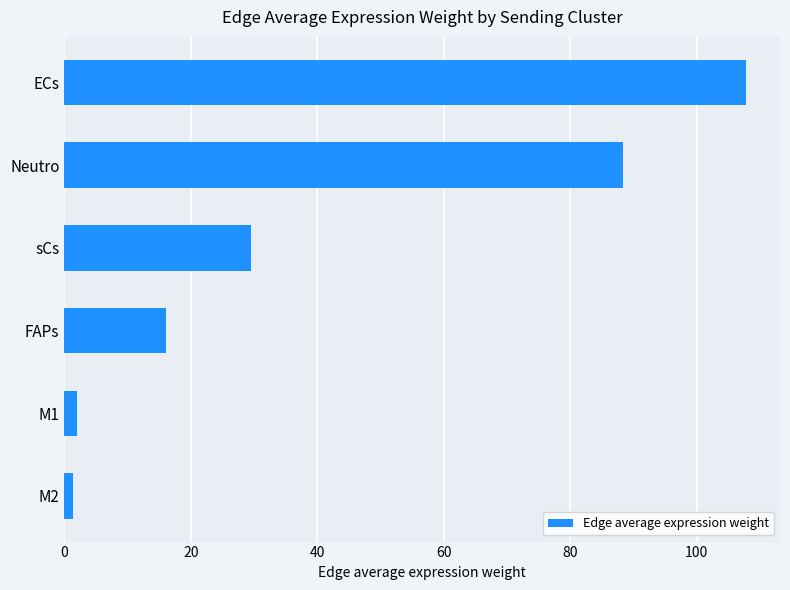

Which has a higher value, M1 or sCs?

sCs